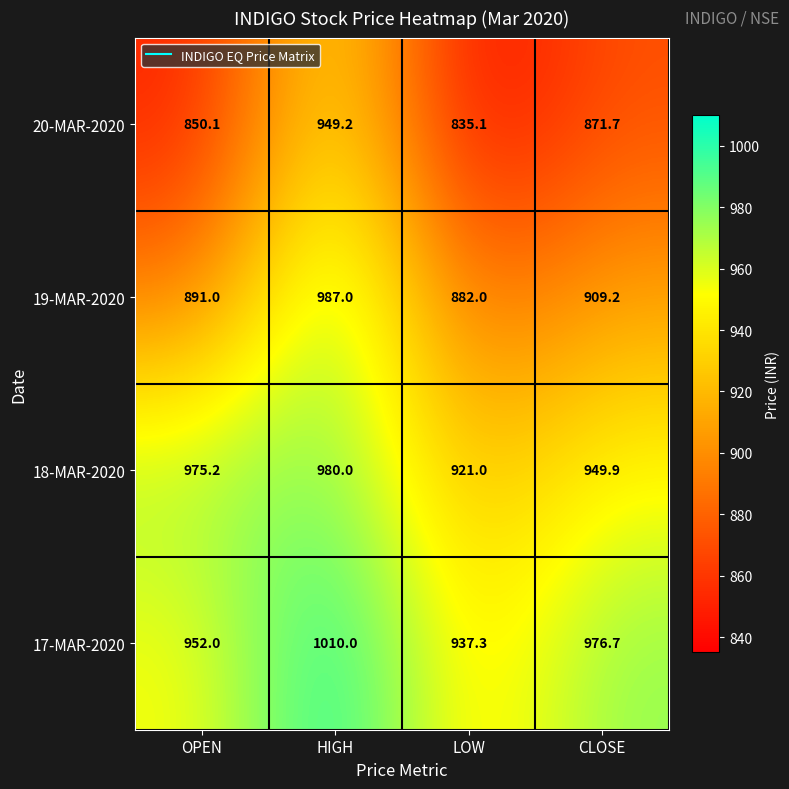

Reading left to right, transcribe all the data shown in this chart.

20-MAR-2020: 850.1	949.2	835.1	871.7
19-MAR-2020: 891.0	987.0	882.0	909.2
18-MAR-2020: 975.2	980.0	921.0	949.9
17-MAR-2020: 952.0	1010.0	937.3	976.7